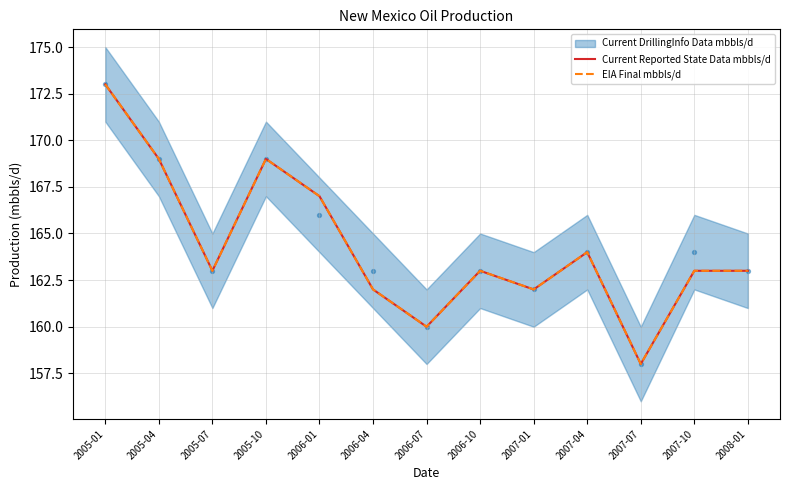

Is the value of Current Reported State Data mbbls/d at 2007-07 greater than the value of EIA Final mbbls/d at 2006-01?

No